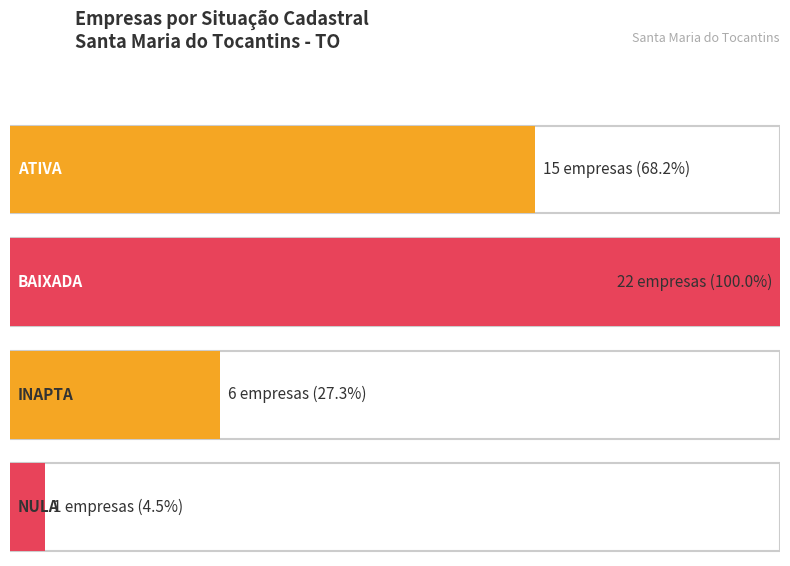

Approximately how many times larger is the value at BAIXADA compared to NULA?

22.0